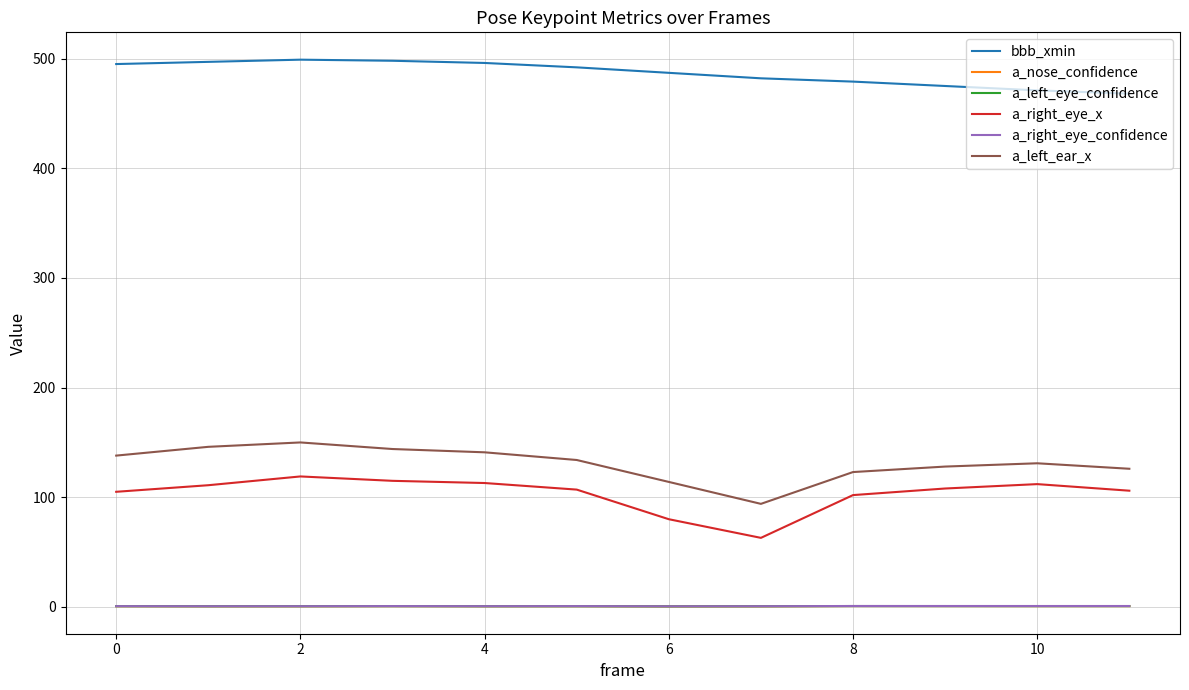

What is the maximum value for a_right_eye_x?

119.0